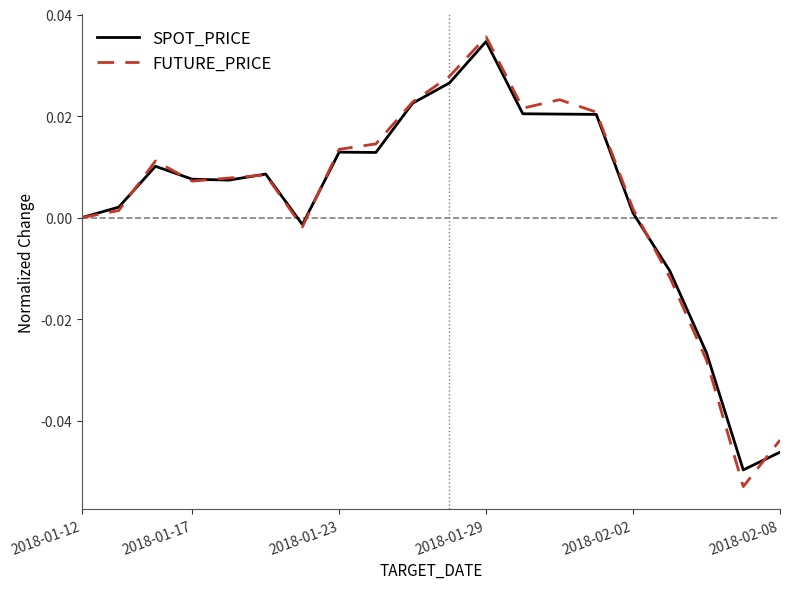

Which series has the largest range (max minus min)?

FUTURE_PRICE